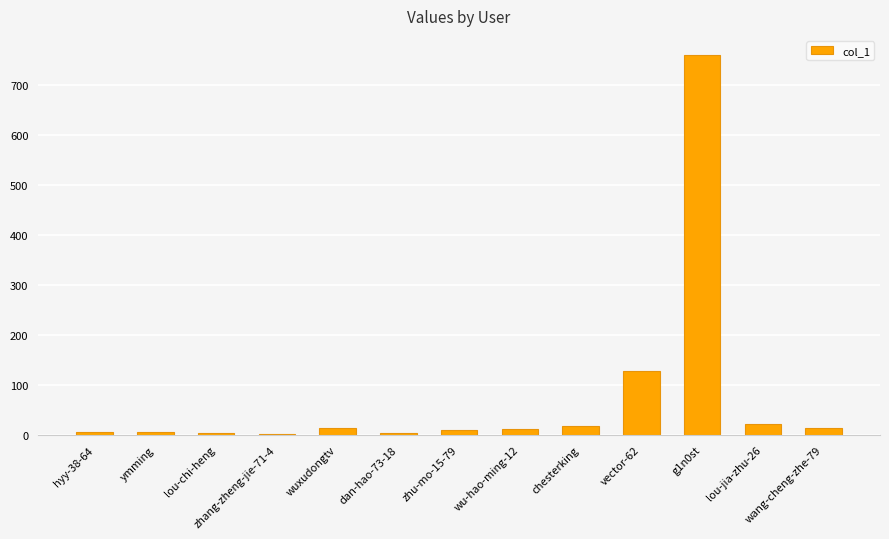

Where is the data nearest to the value 381?

vector-62